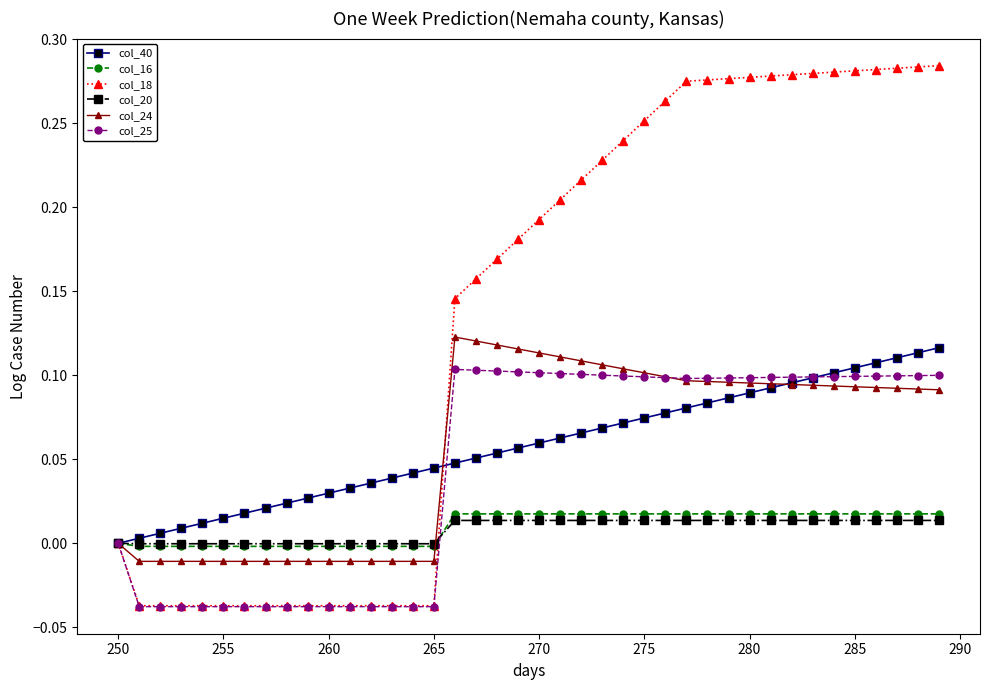

Which series has the largest total across all categories?

col_18